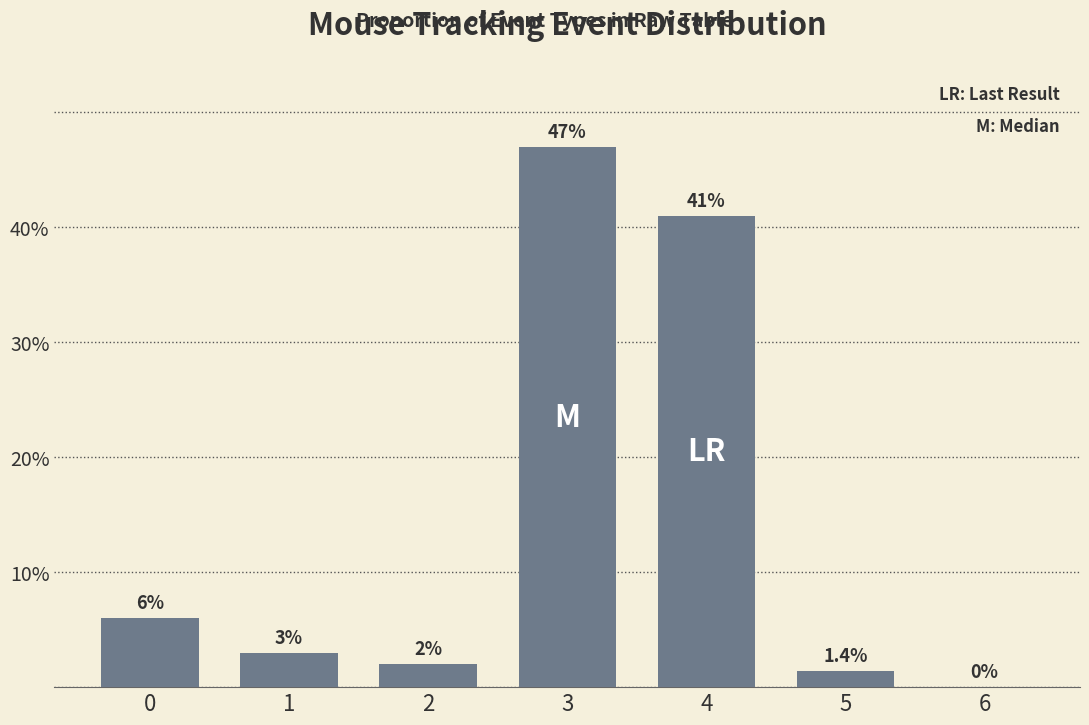

What is the ratio of the value at 2 to the value at 1?

0.7